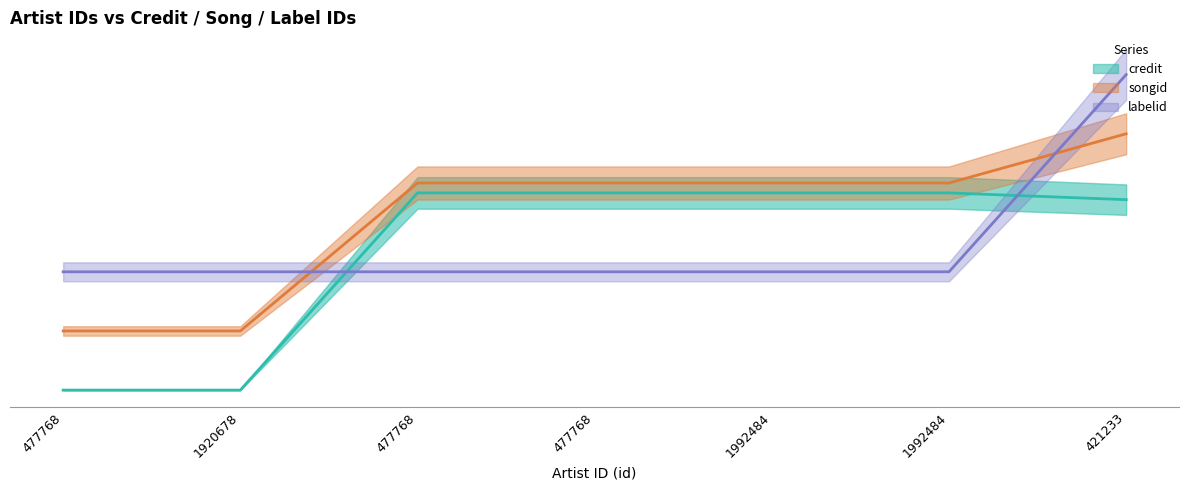

How many lines are shown in the chart?

3